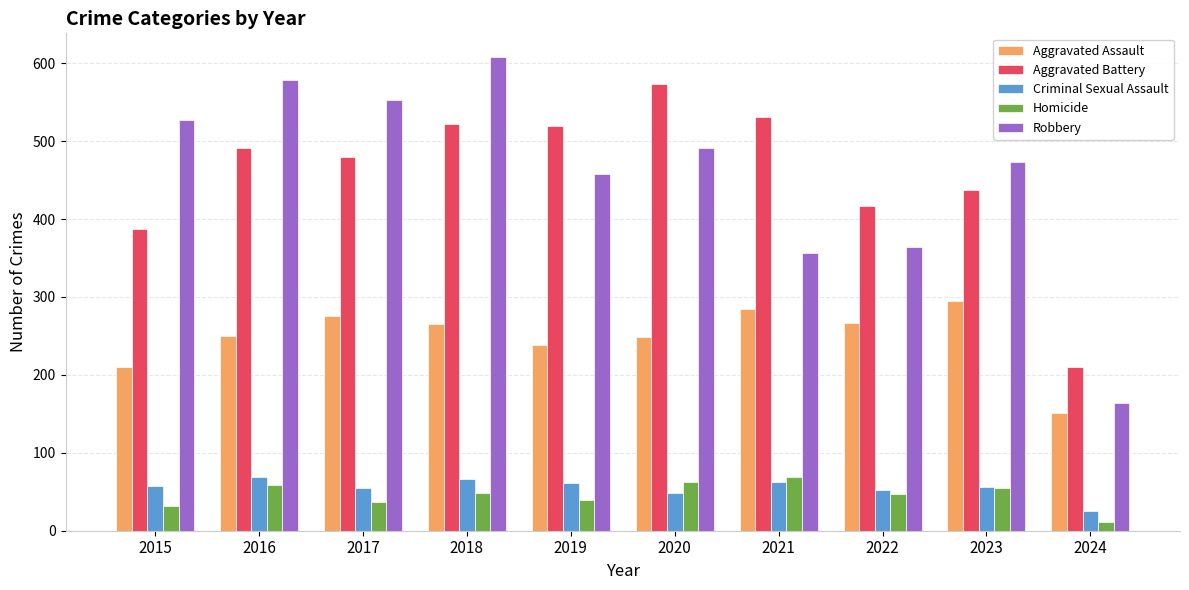

What is the sum of all Aggravated Battery values?

4569